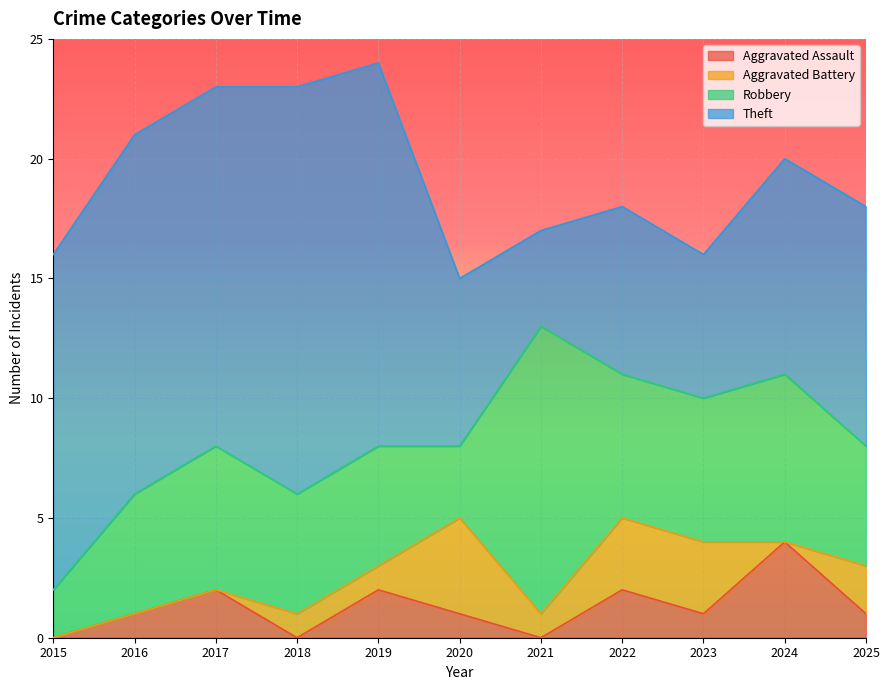

Reading left to right, transcribe all the data shown in this chart.

Aggravated Assault: 0	1	2	0	2	1	0	2	1	4	1
Aggravated Battery: 0	0	0	1	1	4	1	3	3	0	2
Robbery: 2	5	6	5	5	3	12	6	6	7	5
Theft: 14	15	15	17	16	7	4	7	6	9	10